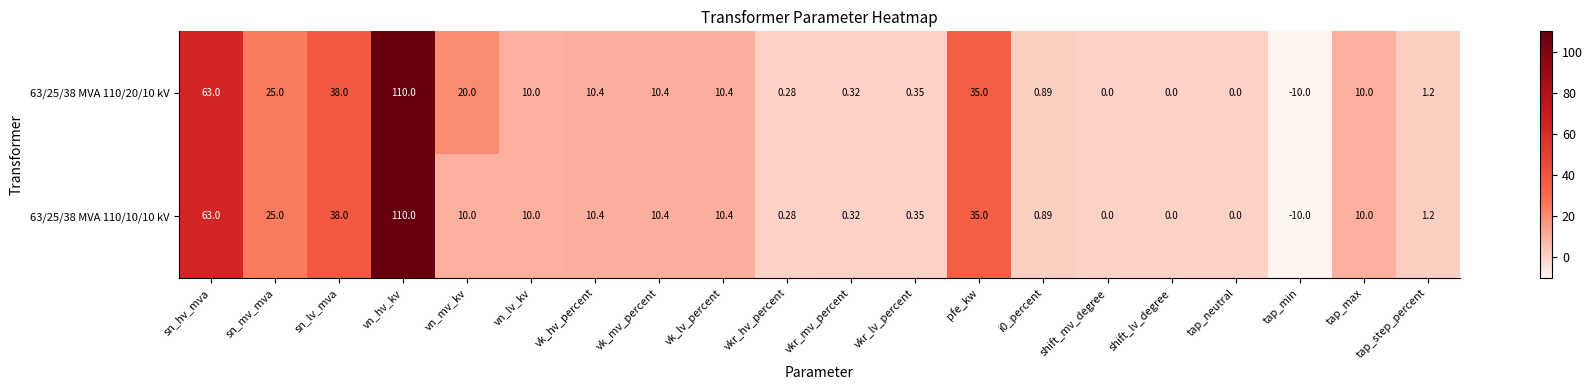

At which category is the sum across all series the highest?

vn_hv_kv